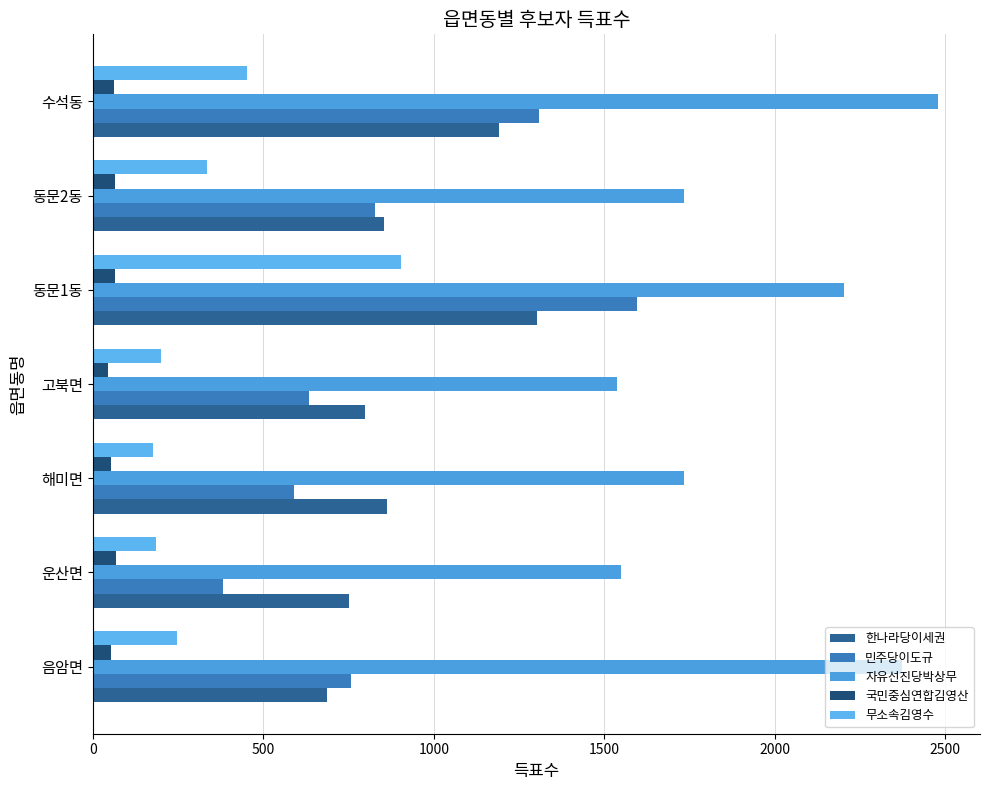

How many distinct data groups are displayed?

5